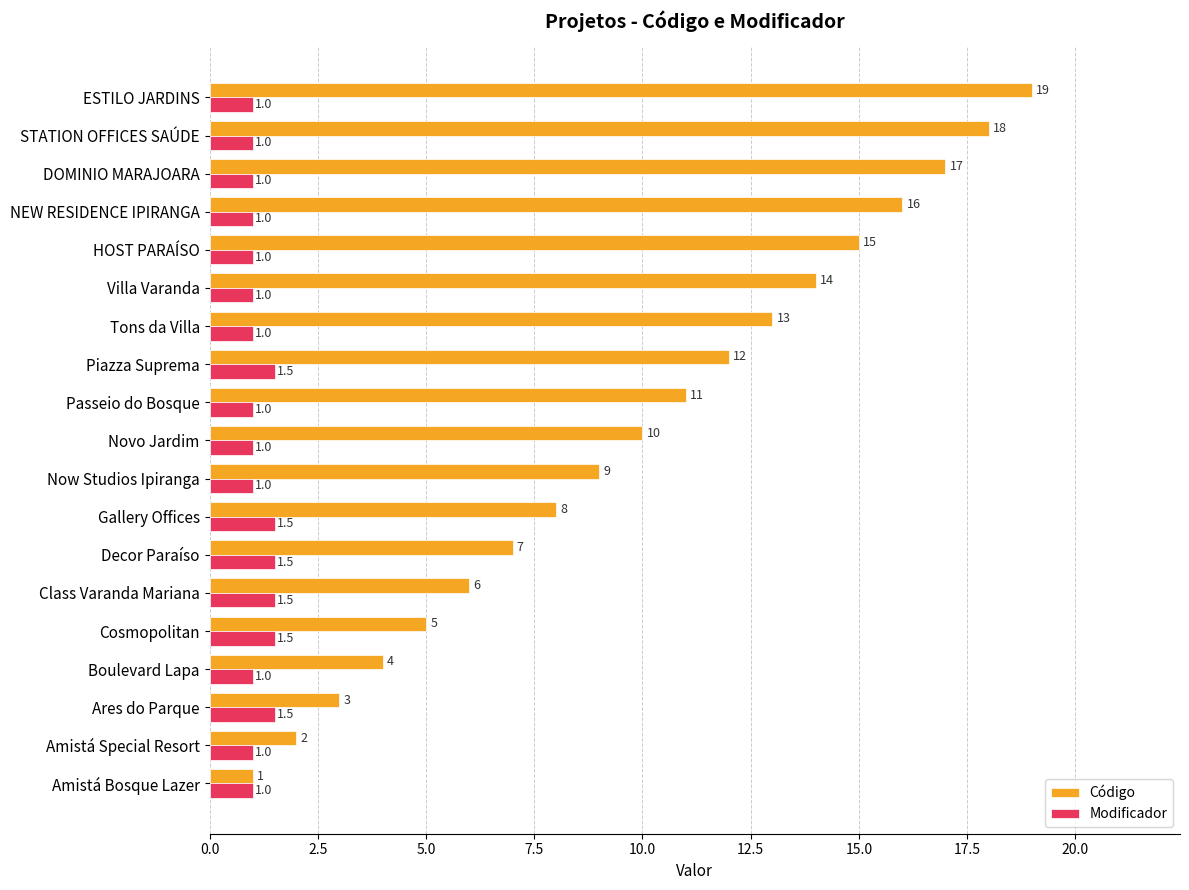

At which category is the sum across all series the highest?

ESTILO JARDINS